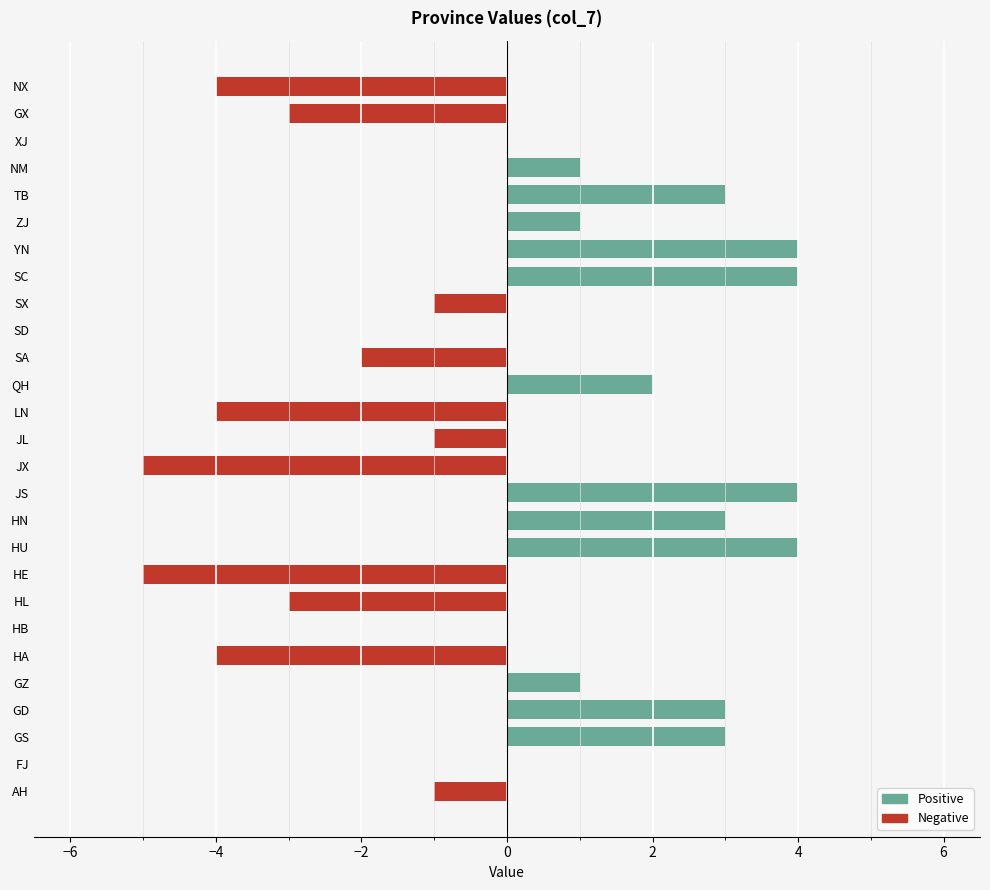

Which series has the largest total across all categories?

Positive